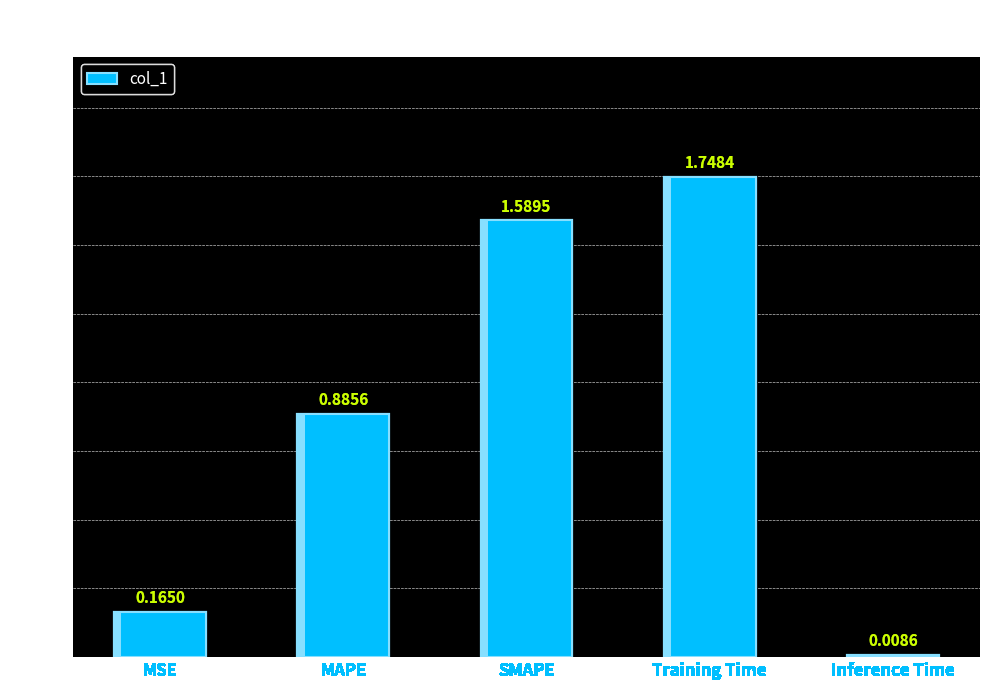

What is the sum of all values?

4.4